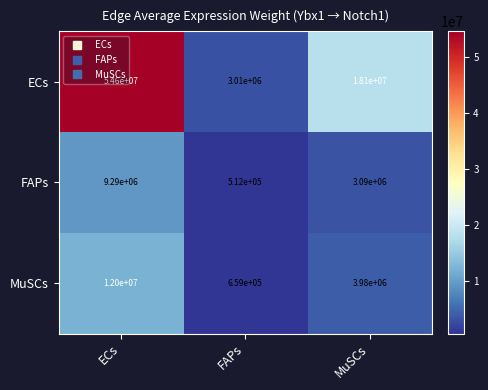

What is the sum of all FAPs values?

12892000